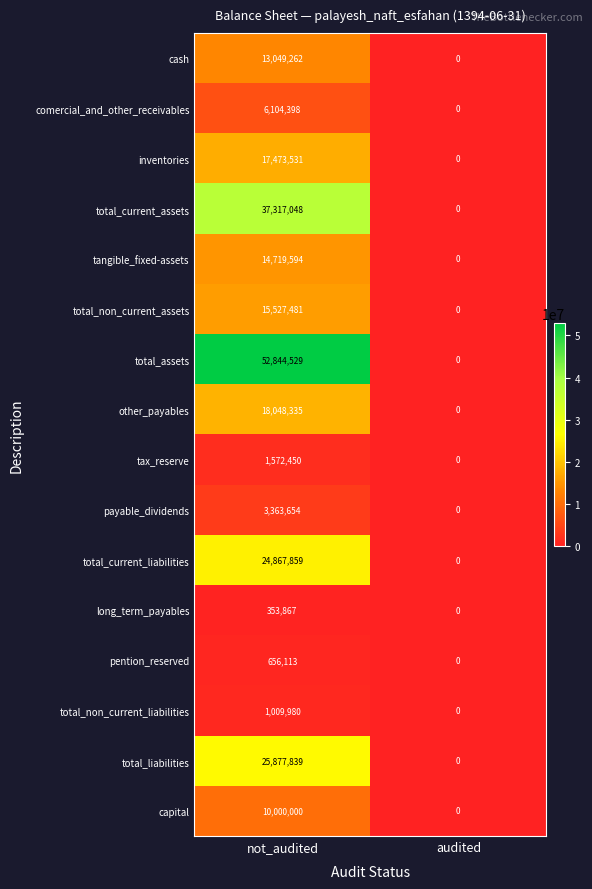

Rank the series by their maximum value, from highest to lowest.

total_assets, total_current_assets, total_liabilities, total_current_liabilities, other_payables, inventories, total_non_current_assets, tangible_fixed-assets, cash, capital, comercial_and_other_receivables, payable_dividends, tax_reserve, total_non_current_liabilities, pention_reserved, long_term_payables